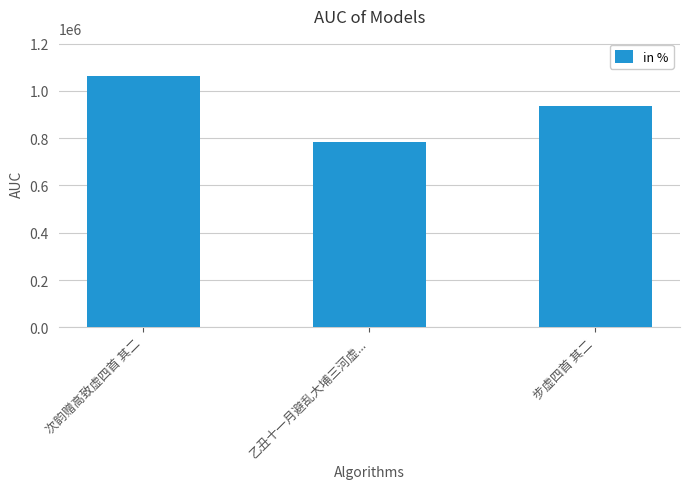

At which category does the chart reach its peak across all series?

次韵赠高致虚四首 其二